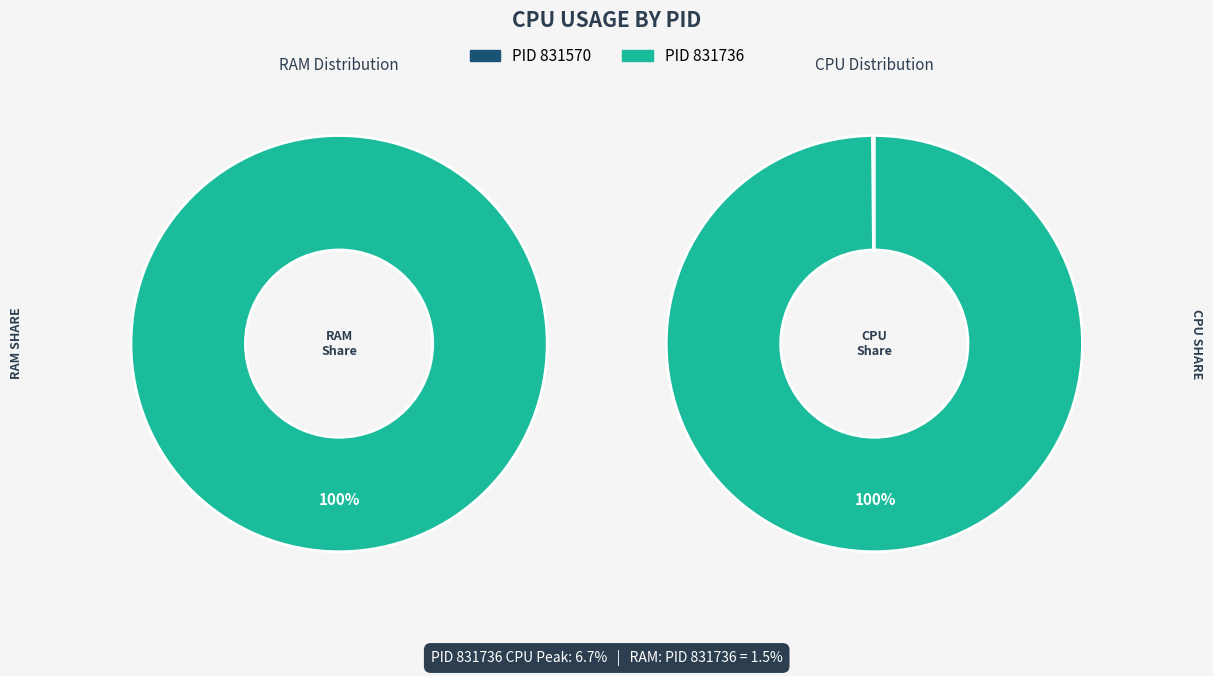

How much of the chart is everything except 831570?

100.0%